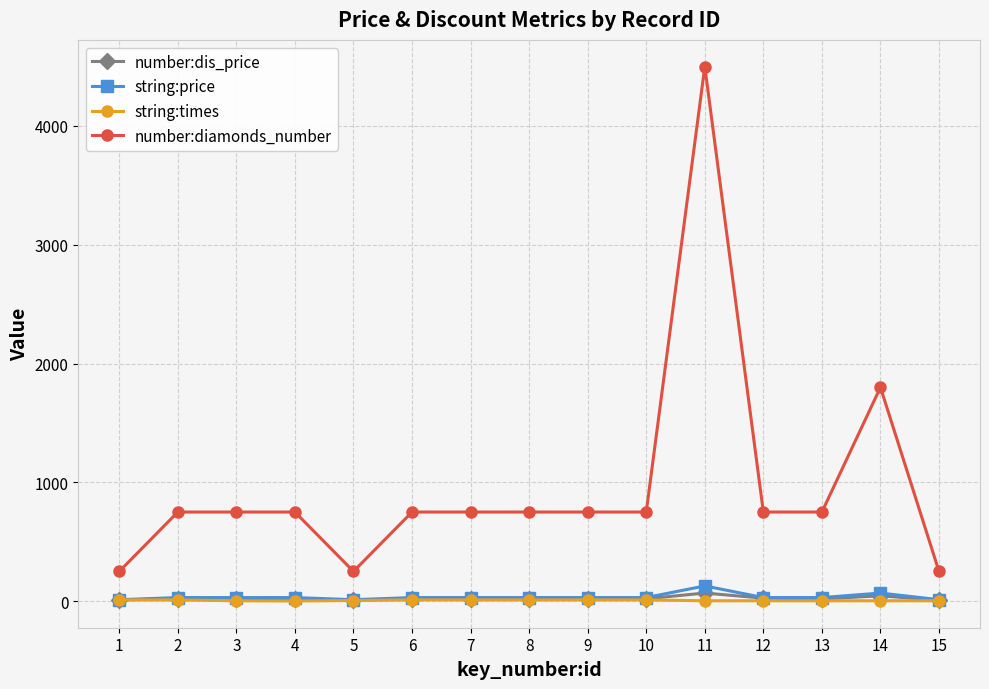

What is the greatest value displayed?

4500